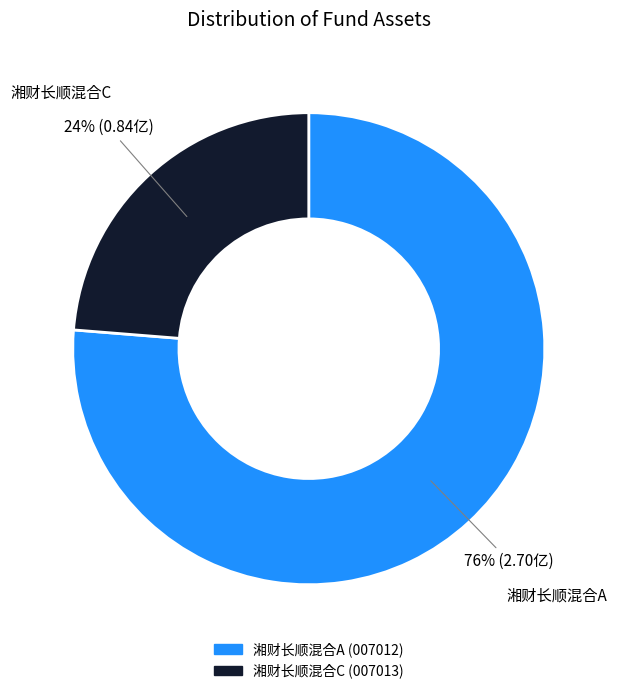

How many slices are in this pie chart?

2